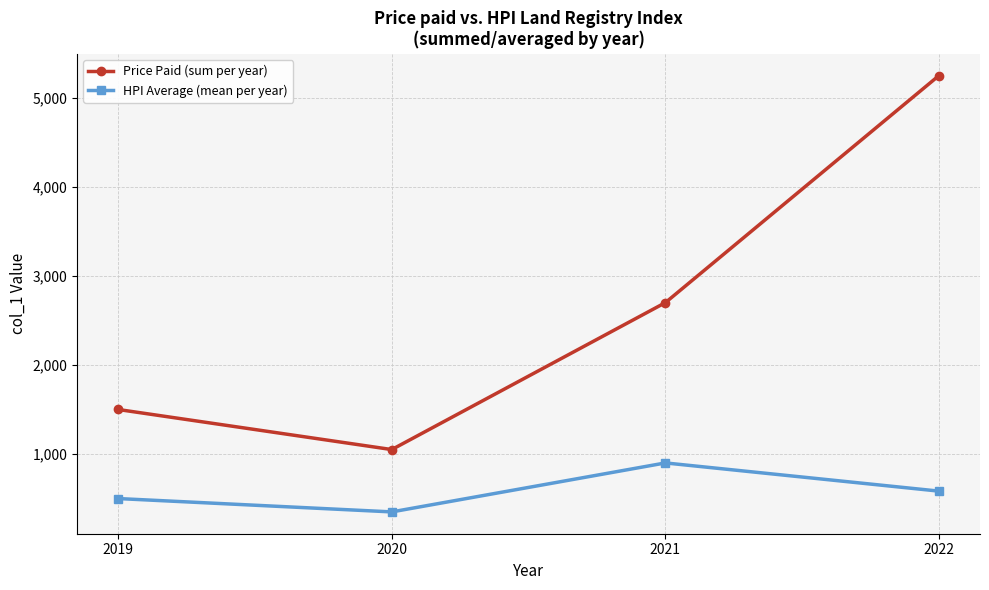

Reading left to right, extract all data points from this chart.

Price Paid (sum per year): 1500.0	1050.0	2700.0	5250.0
HPI Average (mean per year): 500.0	350.0	900.0	583.3